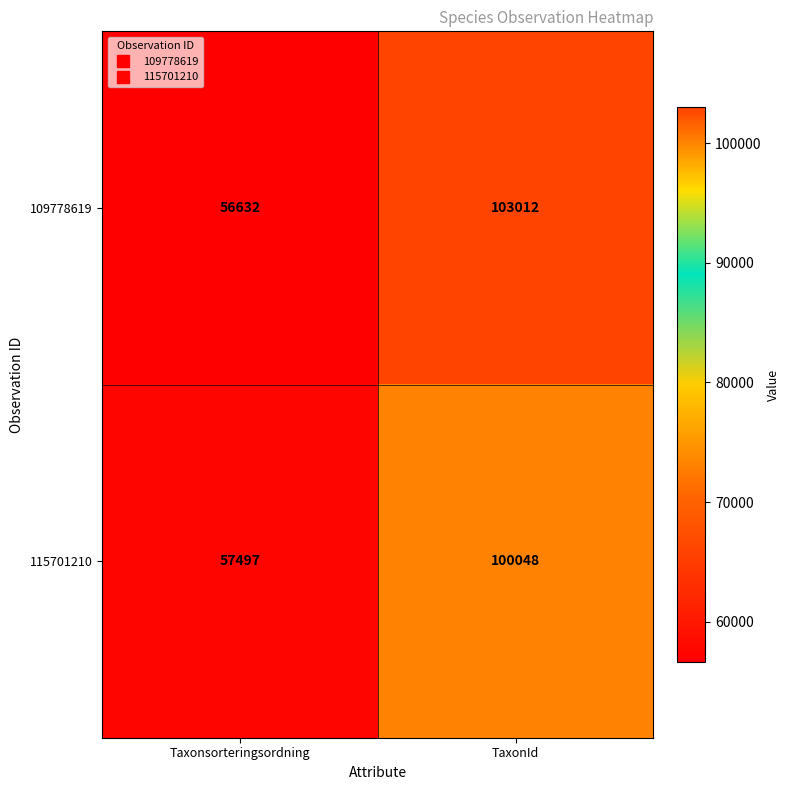

Which series has the widest spread of values?

109778619